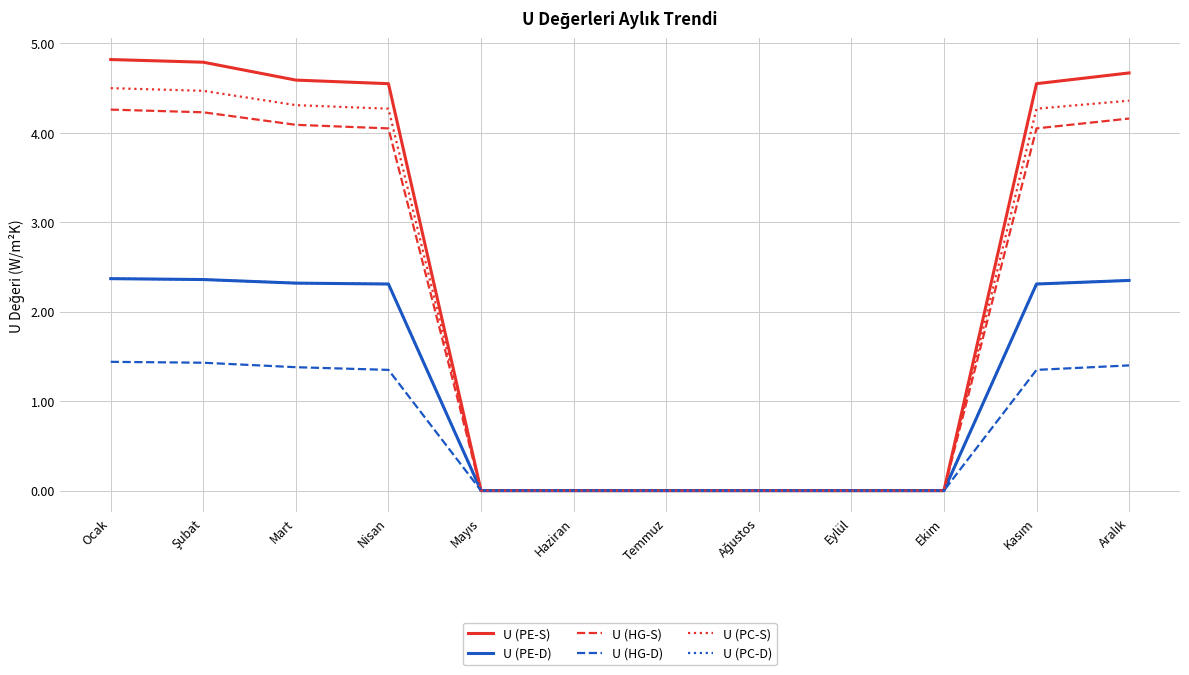

Does the chart have visible grid lines?

Yes